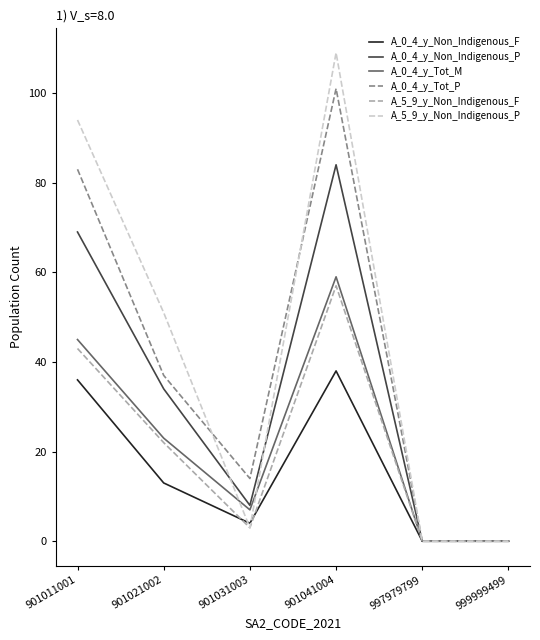

True or false: A_5_9_y_Non_Indigenous_F and A_0_4_y_Non_Indigenous_F cross at least once.

True